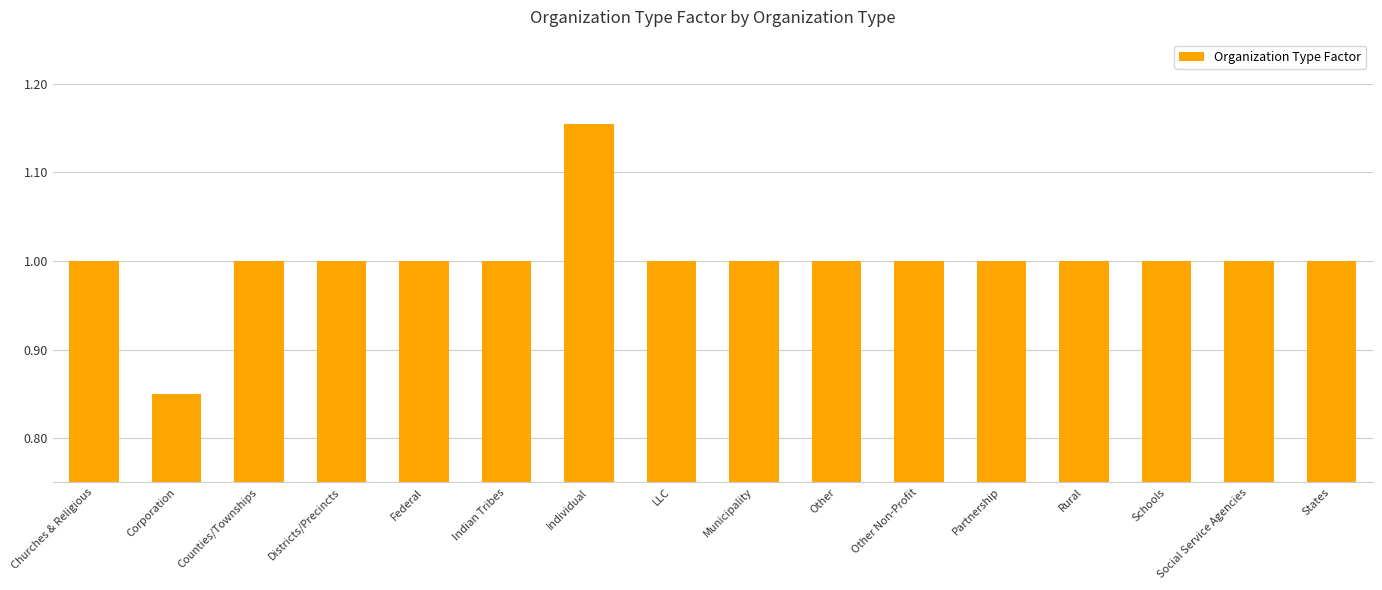

The value at Schools is 1.0. True or false?

True